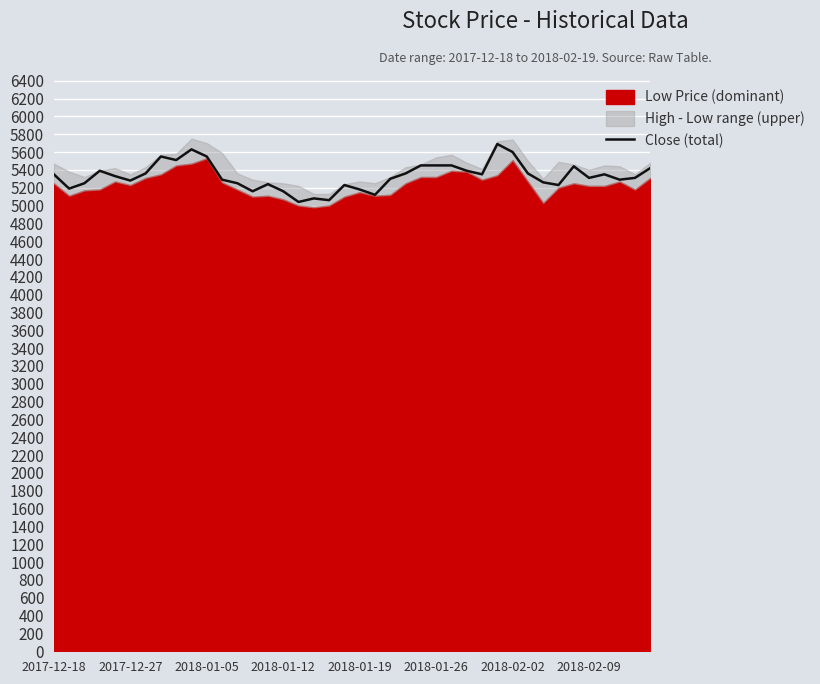

What is the maximum value for Close (total)?

5690